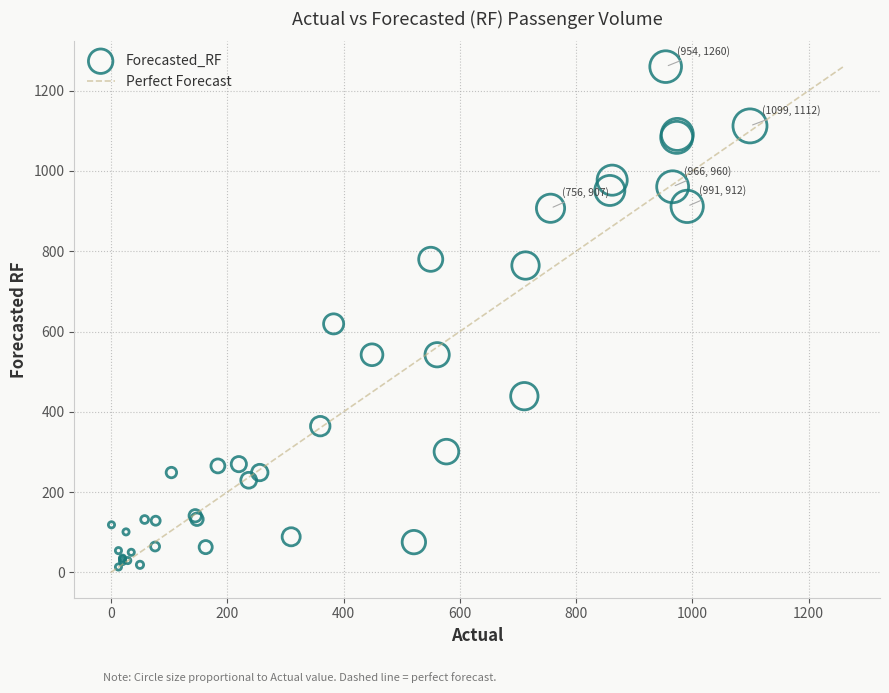

What Y value in the scatter plot is closest to 636?

619.0